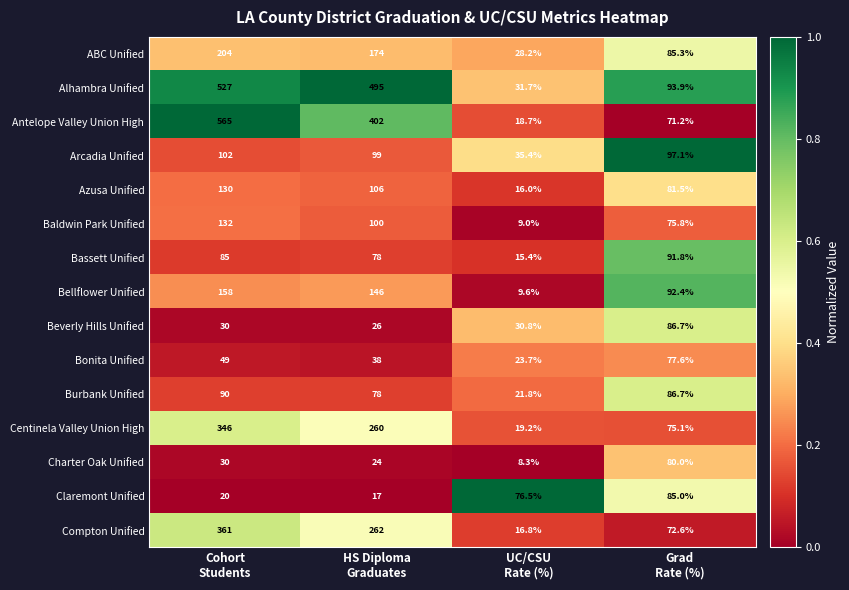

Rank the series by their maximum value, from lowest to highest.

Bonita Unified, Charter Oak Unified, Claremont Unified, Beverly Hills Unified, Burbank Unified, Bassett Unified, Arcadia Unified, Azusa Unified, Baldwin Park Unified, Bellflower Unified, ABC Unified, Centinela Valley Union High, Compton Unified, Alhambra Unified, Antelope Valley Union High